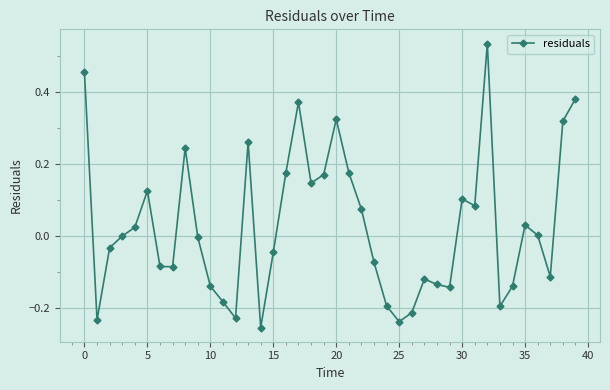

What is the difference between the maximum and minimum values?

0.8